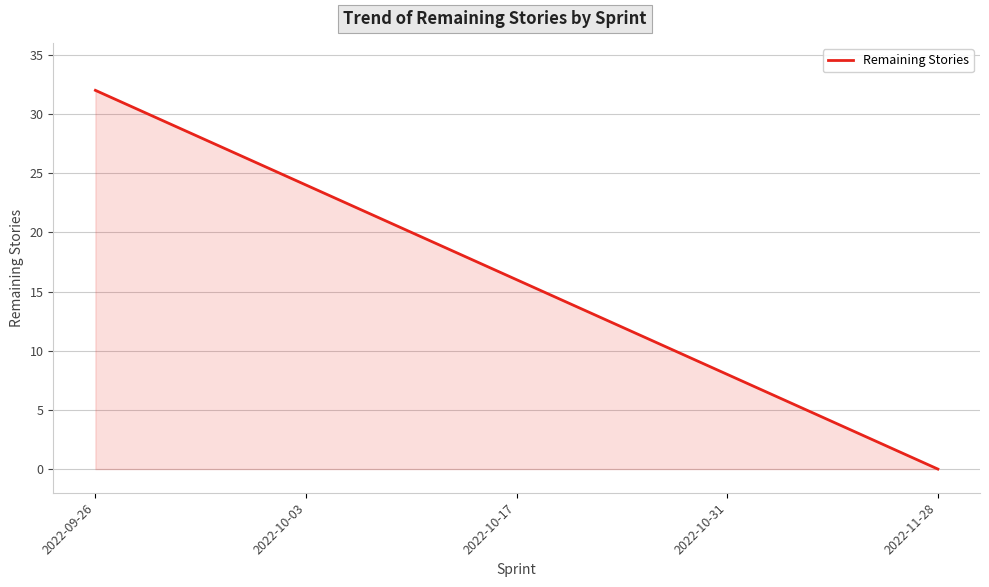

Rank the categories by value from lowest to highest.

2022-11-28, 2022-10-31, 2022-10-17, 2022-10-03, 2022-09-26